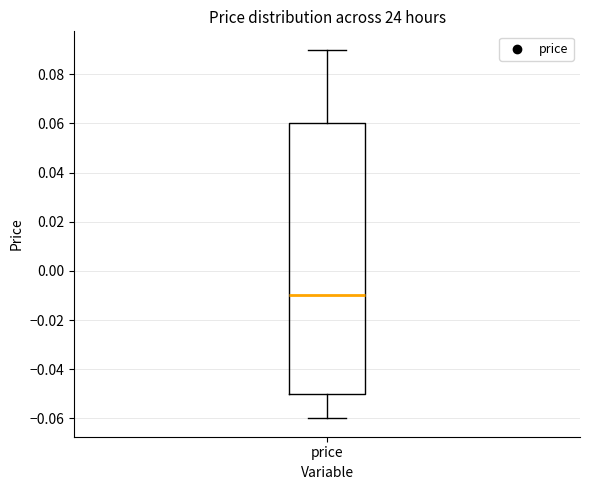

Where does the upper whisker of the box for price end on the y-axis? The values are not printed on the chart, so give them approximately, as read against the axis.

0.09